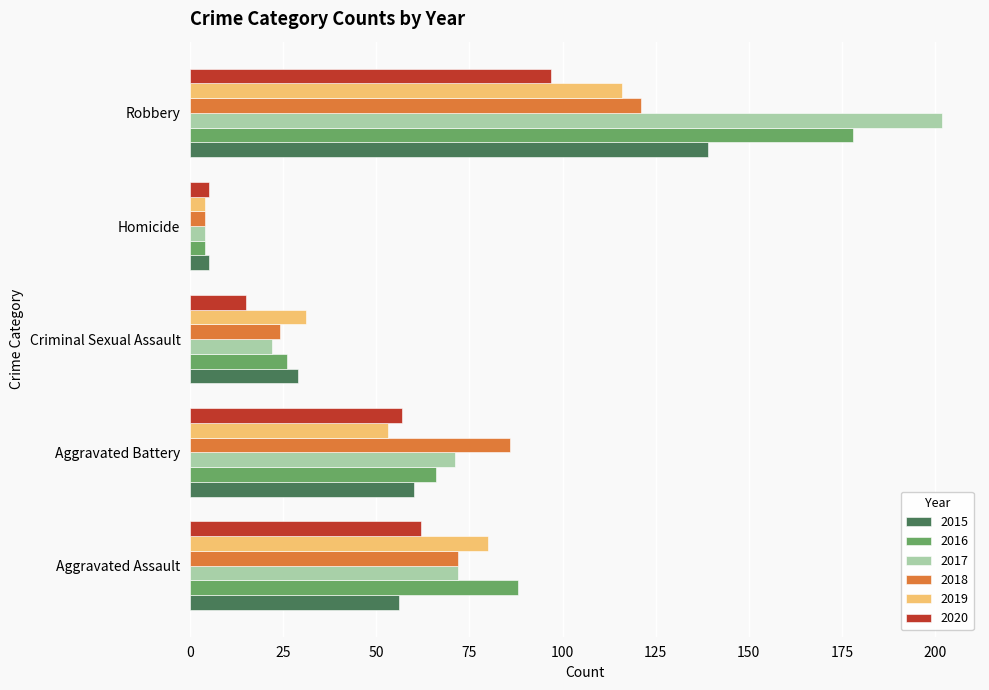

At which label does 2015 reach its minimum?

Homicide